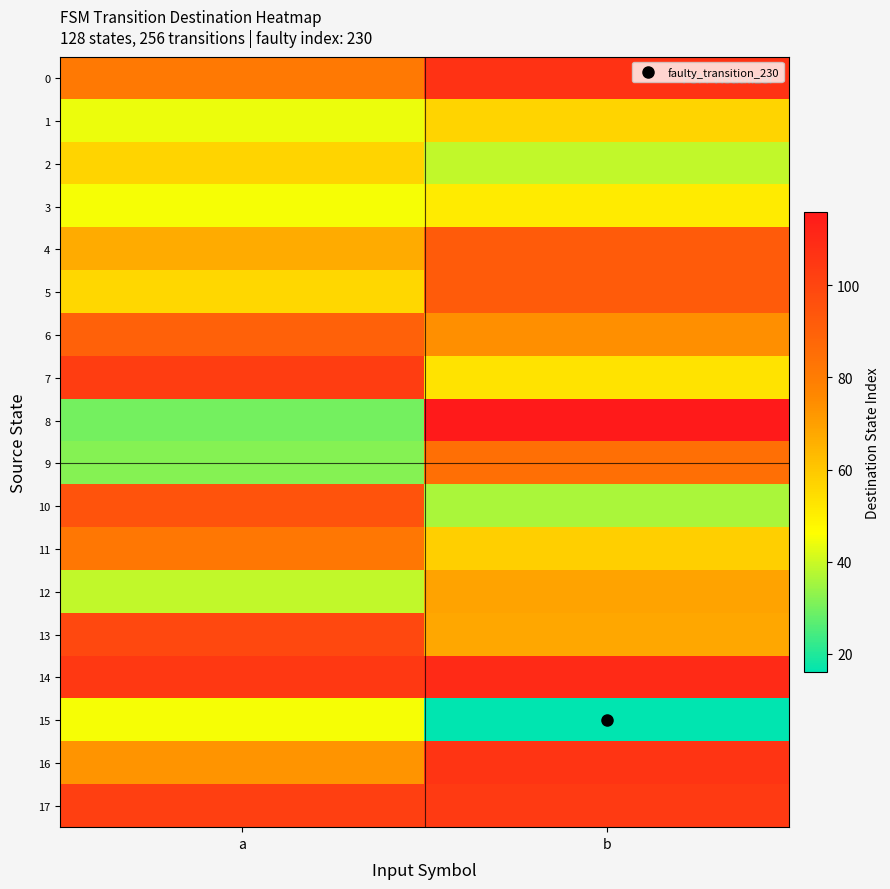

Between a and b, which series saw the biggest shift?

8